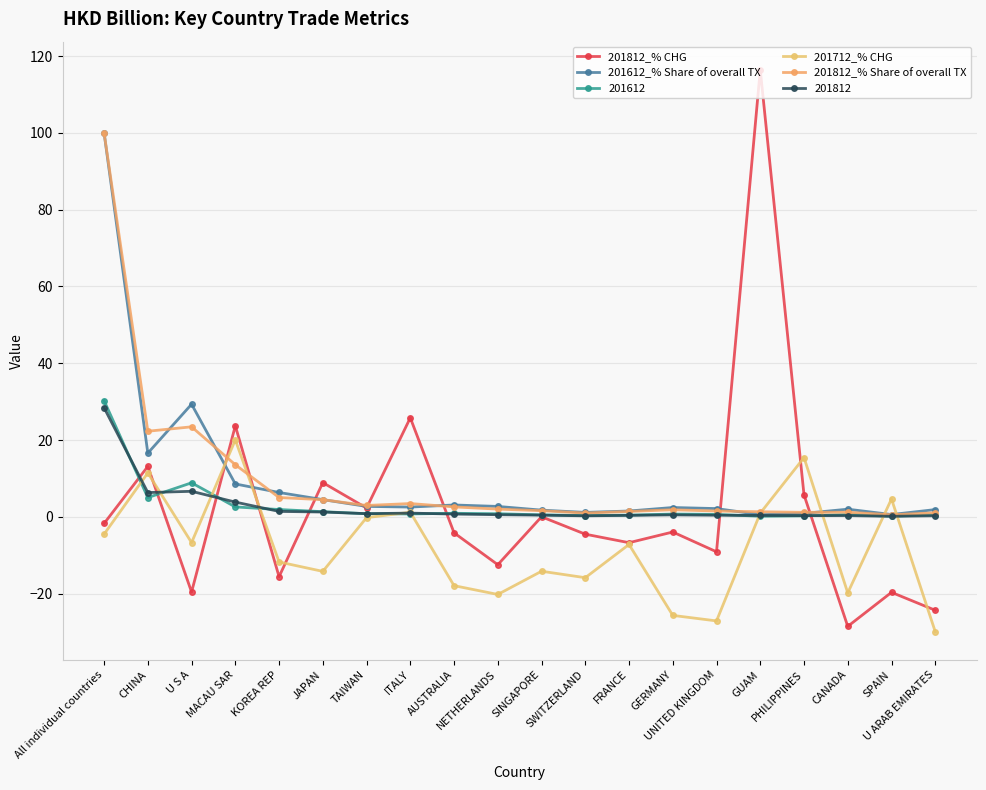

Between JAPAN and CANADA, which is larger?

JAPAN